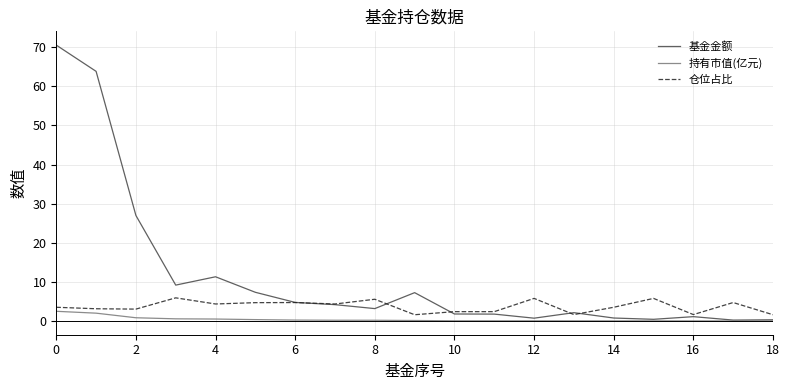

Which series has the largest total across all categories?

基金金额